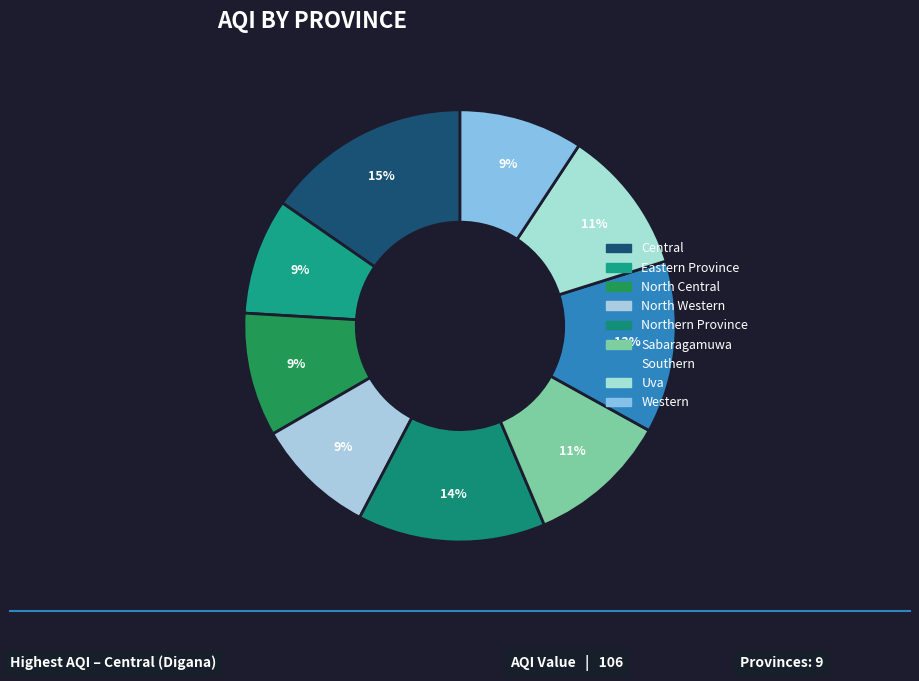

True or false: Eastern Province accounts for 9% of the total.

True